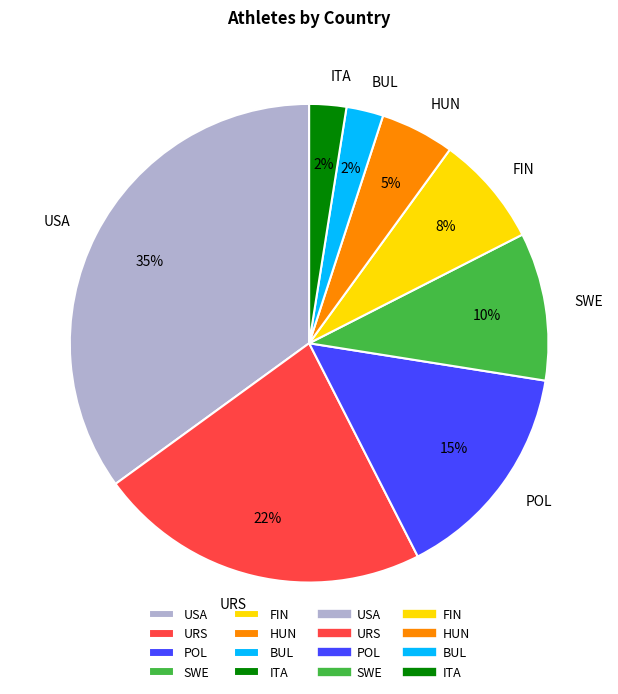

Which slice is the largest?

USA